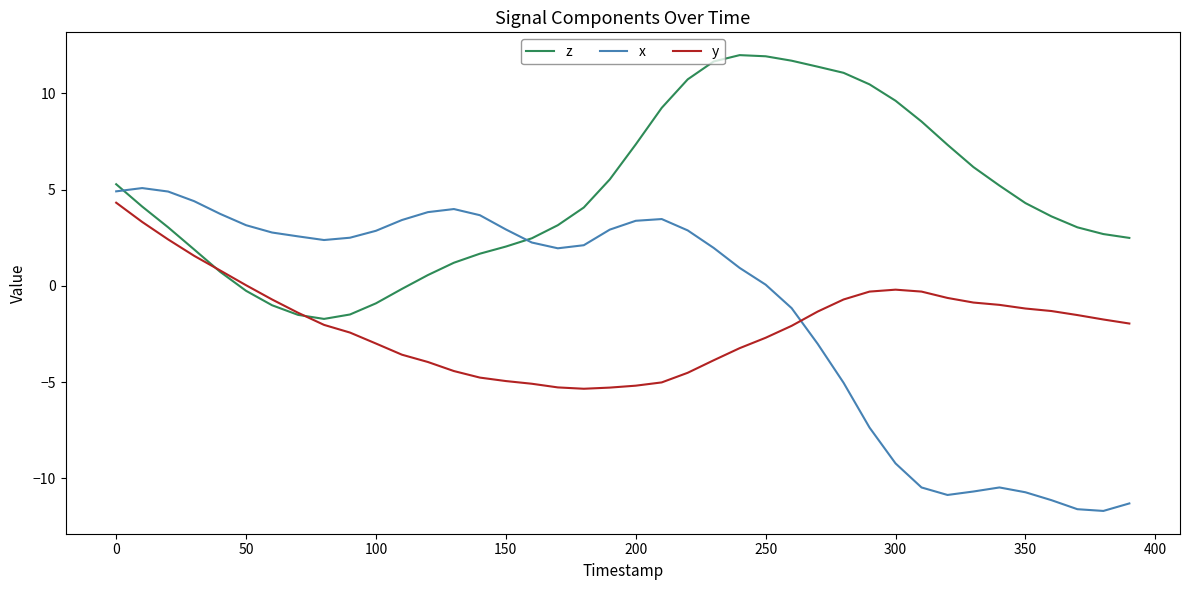

What is the maximum value for z?

12.0